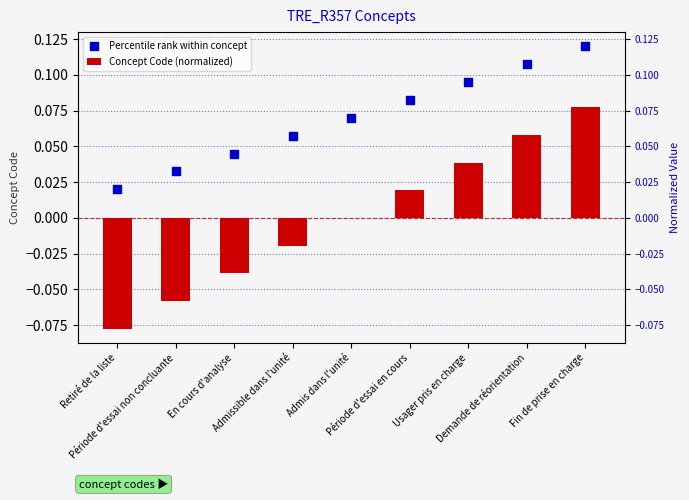

Which series has the largest total across all categories?

Percentile rank within concept